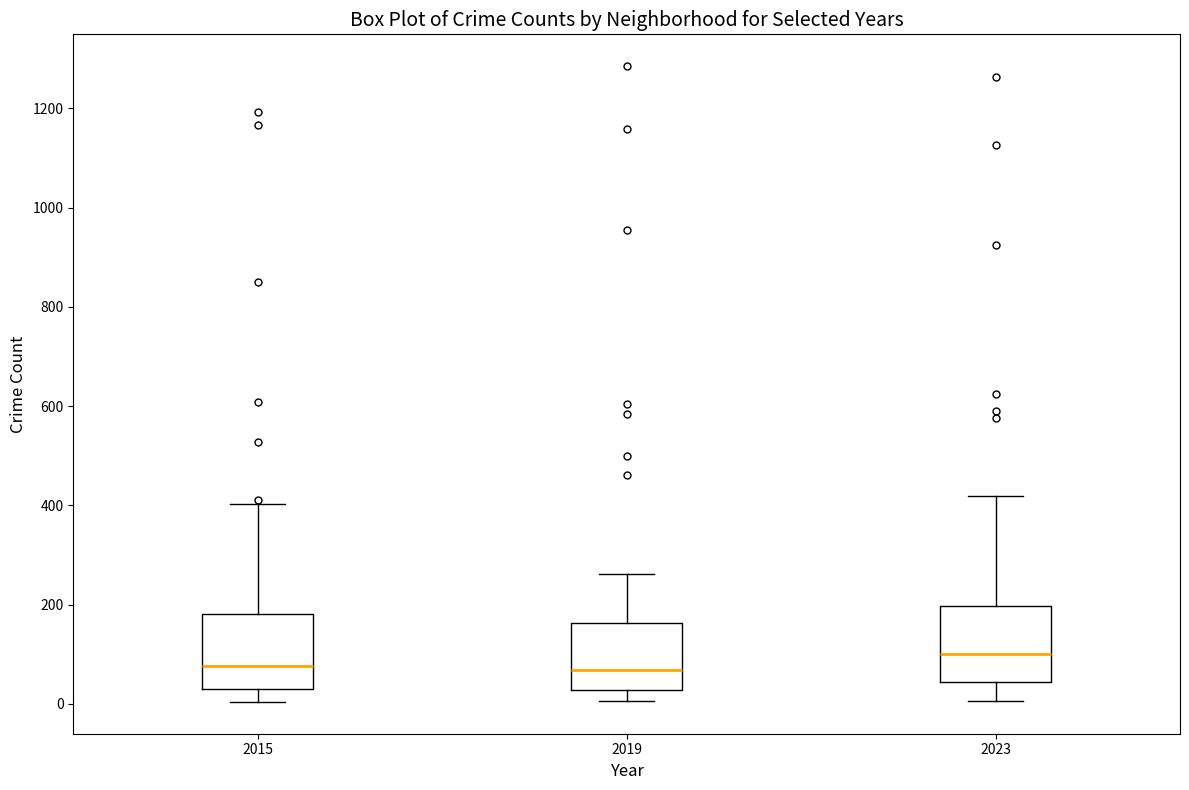

Which box has the highest median line?

2023